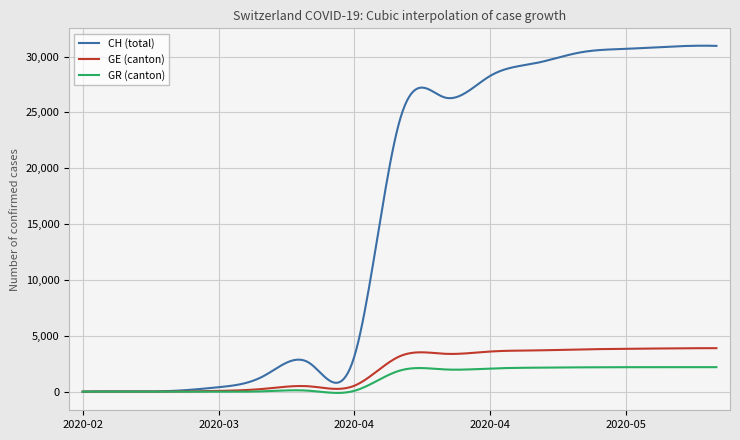

Which series has the widest spread of values?

CH (total)